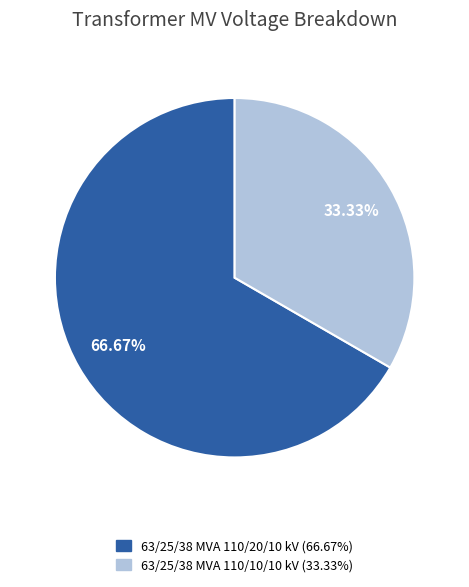

Rank the categories by value from lowest to highest.

63/25/38 MVA 110/10/10 kV, 63/25/38 MVA 110/20/10 kV